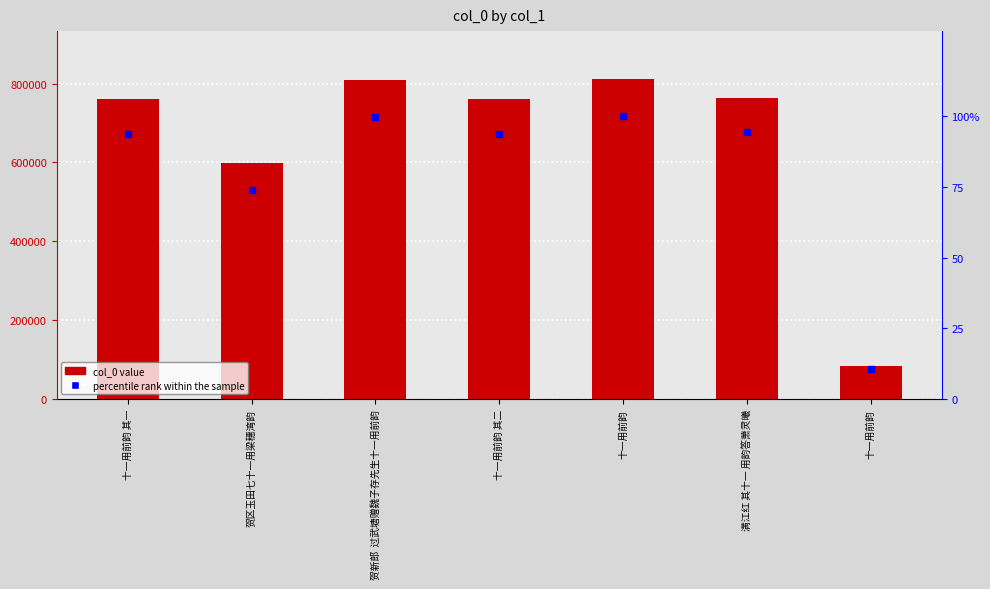

Which series has the largest total across all categories?

percentile rank within the sample